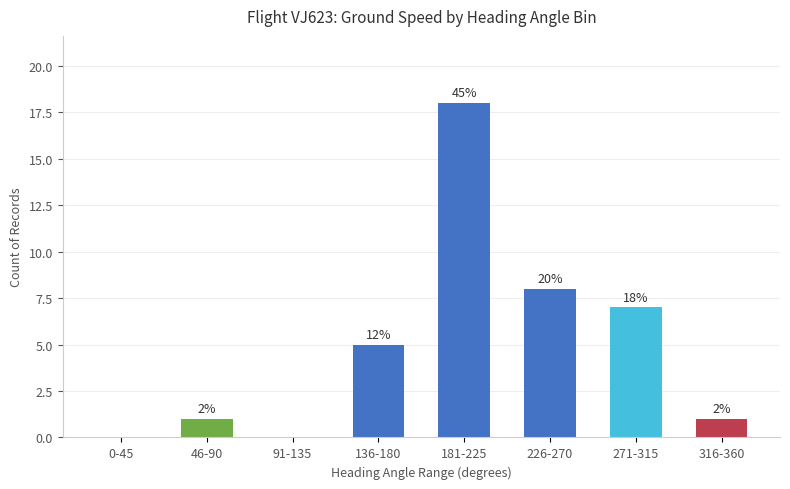

Rank the categories by value from highest to lowest.

181-225, 226-270, 271-315, 136-180, 46-90, 316-360, 0-45, 91-135